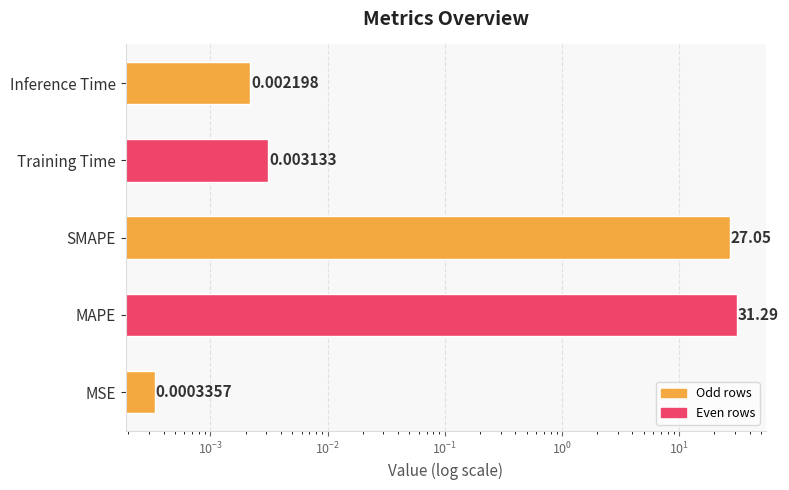

Are the bars grouped side by side (vs. stacked)?

No